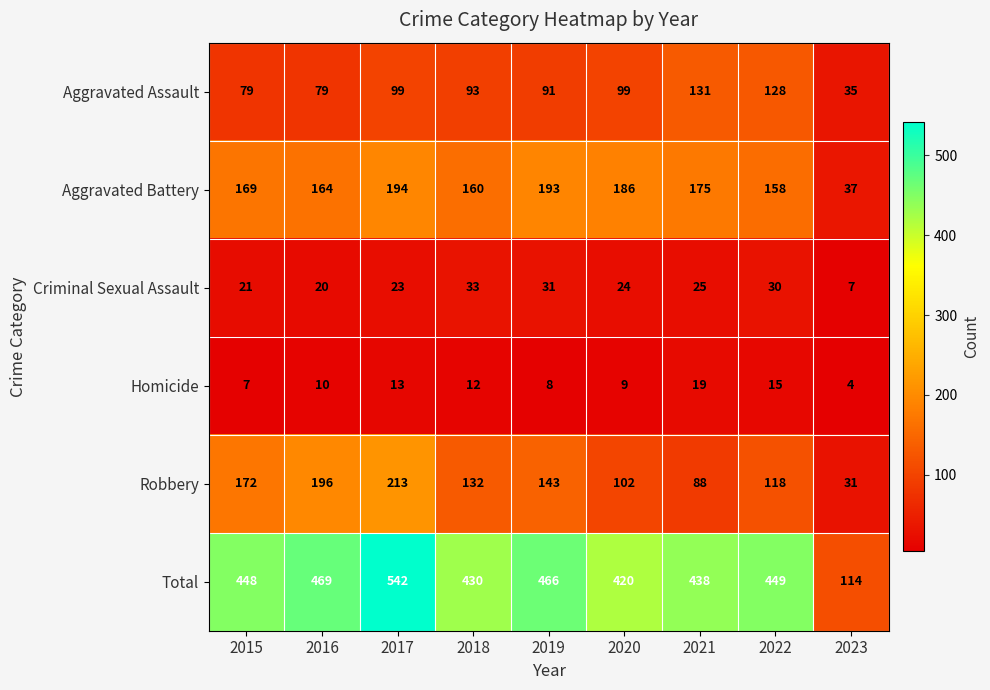

What is the sum of all Aggravated Assault values?

834